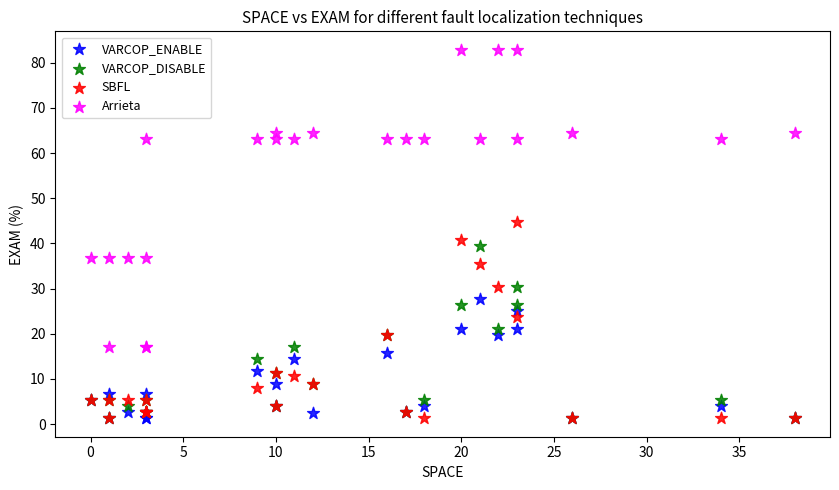

Across all series, what Y value is closest to 42?

40.8